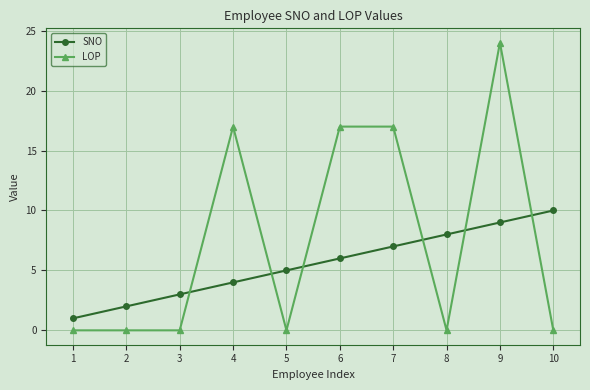

True or false: SNO has more than 1 points higher than both neighbors.

False